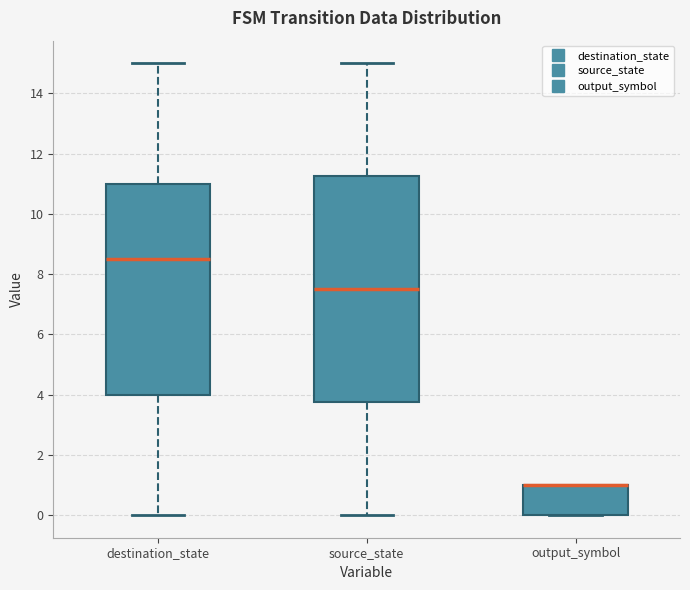

Reading left to right, read every box against the y-axis: the position of its median line, the range the box covers, and the ends of its whiskers. The values are not printed on the chart, so give them approximately, as read against the axis.

destination_state: median 8.6, box 4.0 to 11.0, whiskers 0.0 to 15.0
source_state: median 7.6, box 3.8 to 11.2, whiskers 0.0 to 15.0
output_symbol: median 1.0 (drawn on the box's upper edge), box 0.0 to 1.0, whiskers 0.0 to 1.0